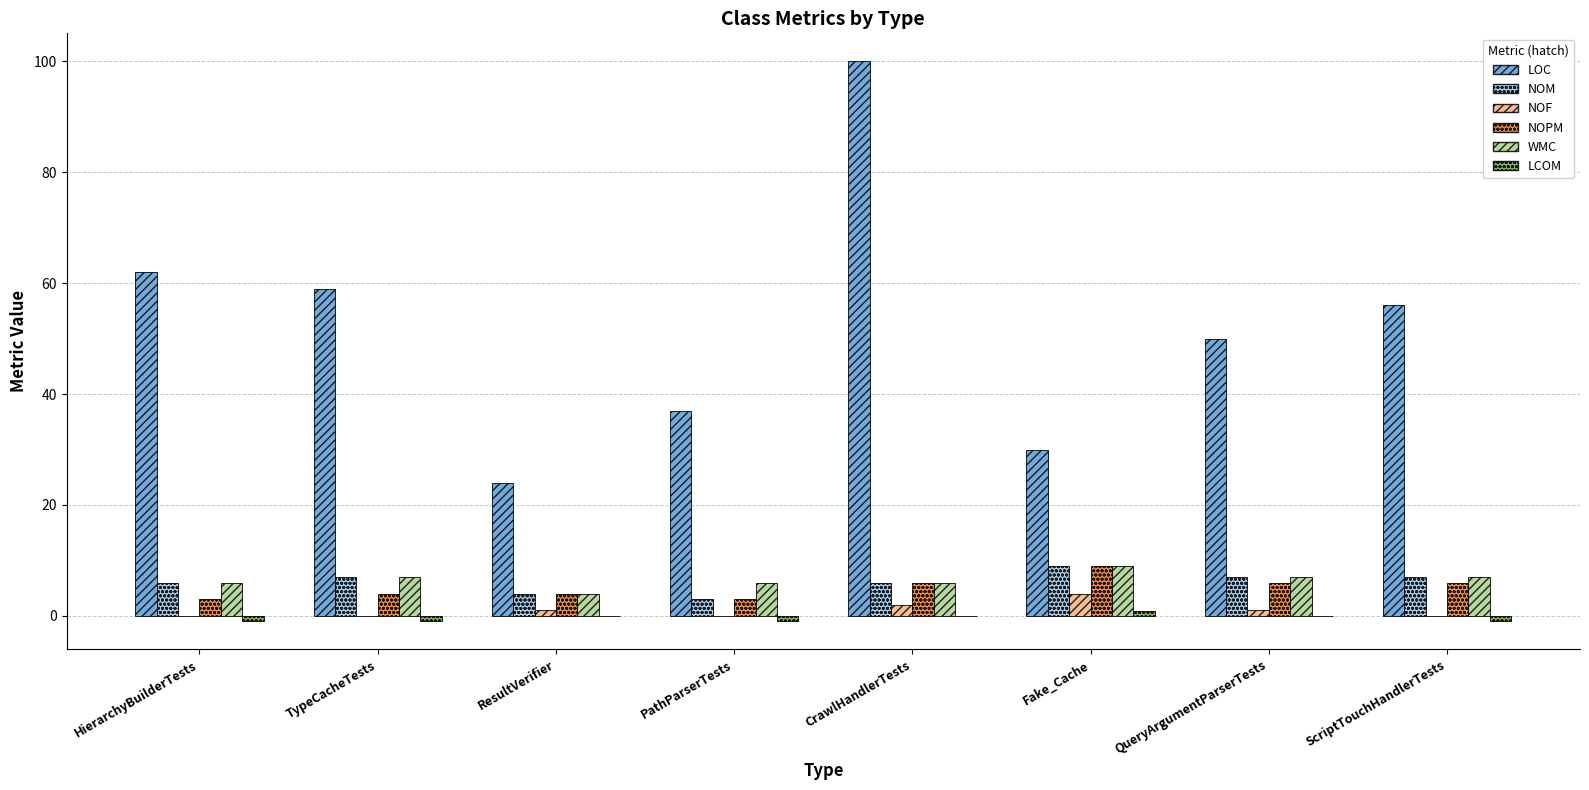

True or false: NOF has a value of 0.0 at ScriptTouchHandlerTests.

True